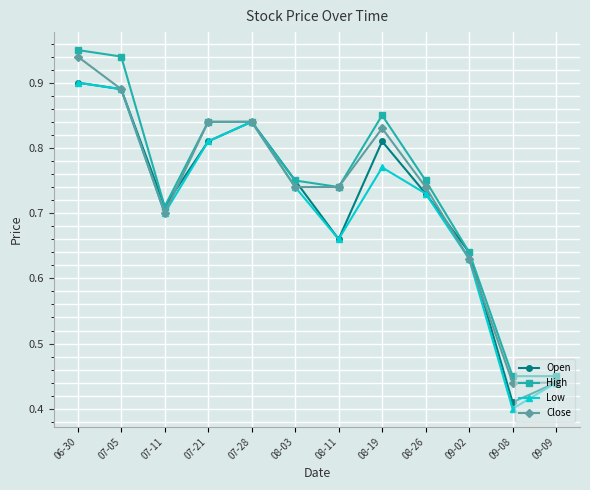

What position from the left is 09-02?

10